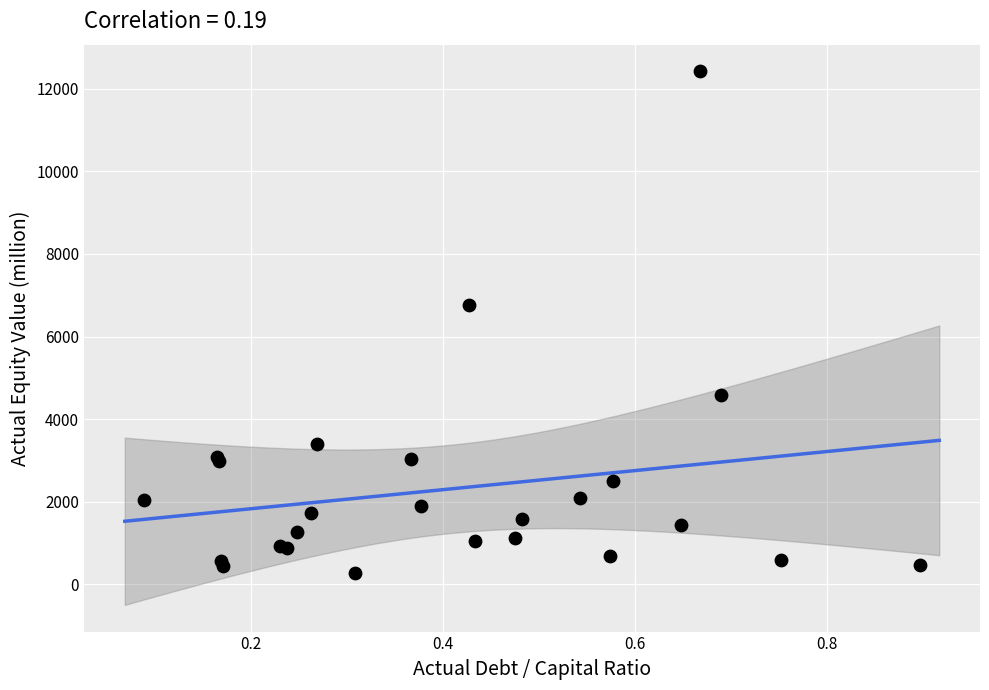

What Y value in the scatter plot is closest to 6351?

6756.1